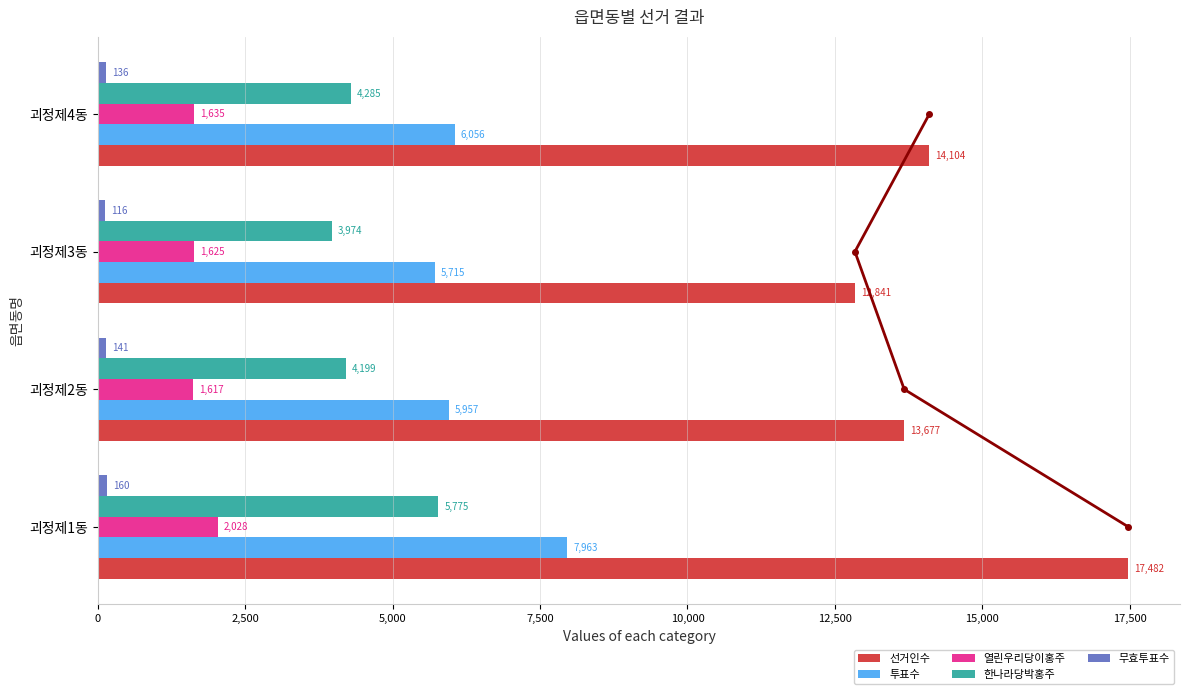

Where is 선거인수 nearest to the value 15161?

괴정제4동